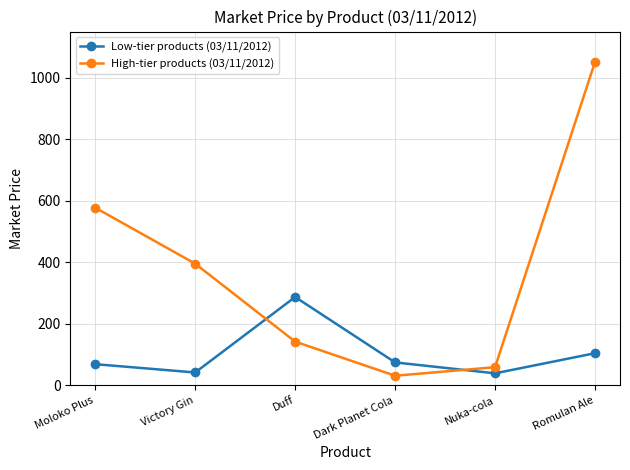

What is the difference between the High-tier products (03/11/2012) values at Romulan Ale and Dark Planet Cola?

1020.4